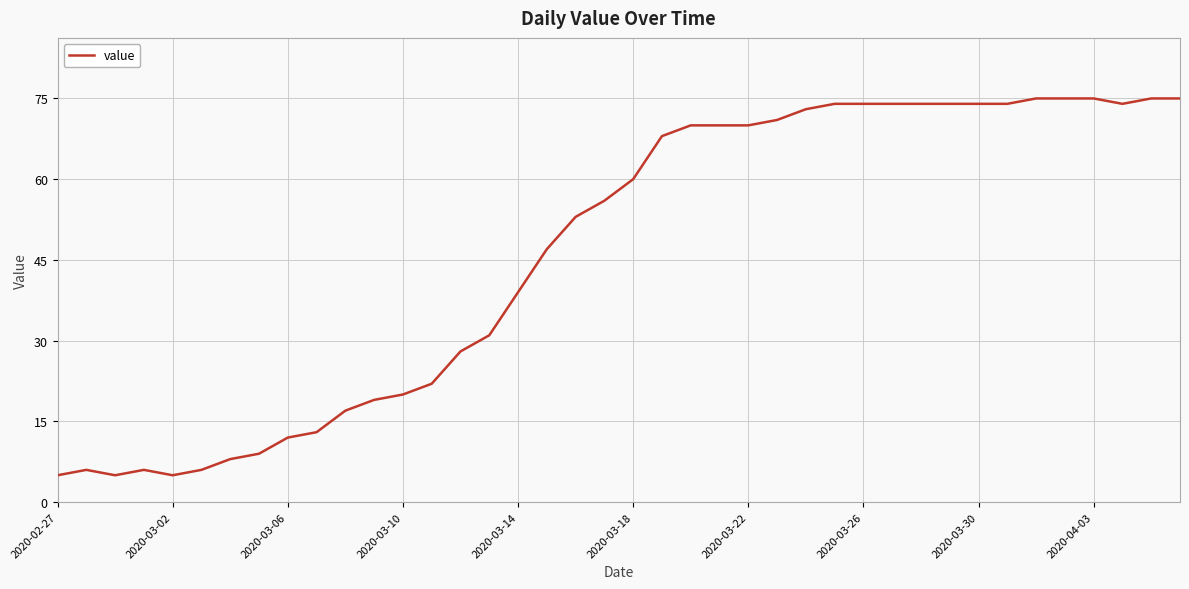

How many distinct data groups are displayed?

1